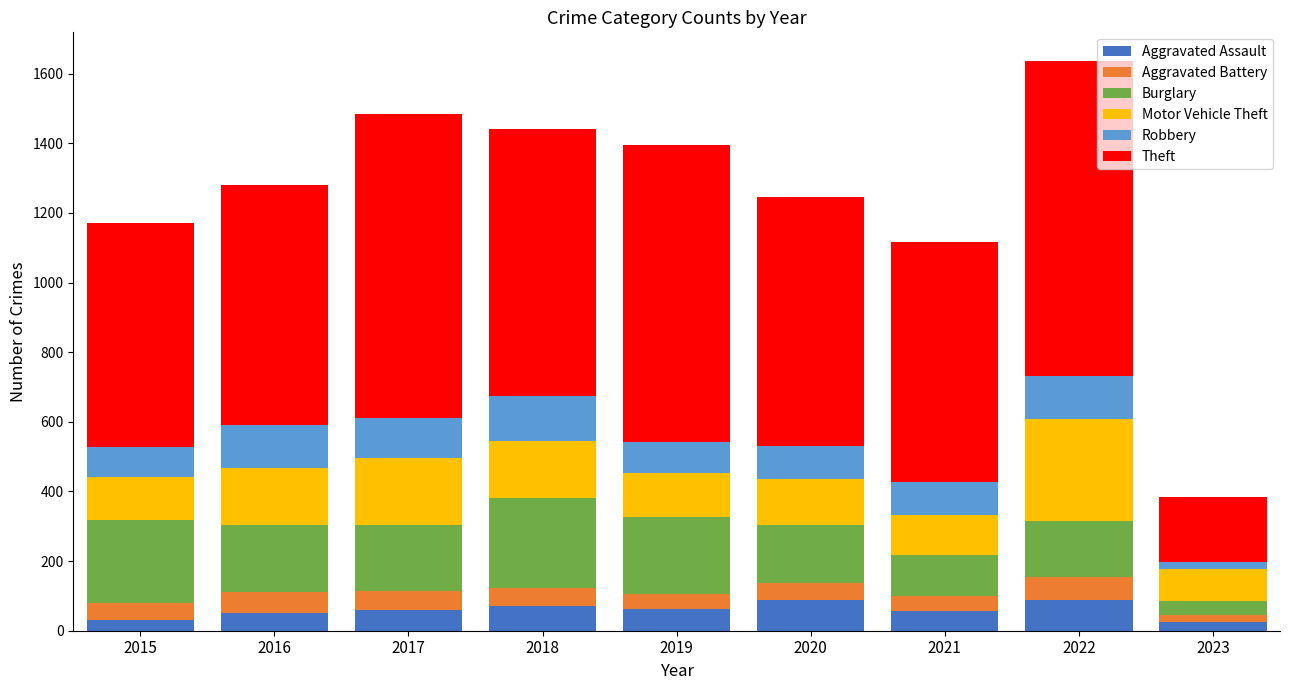

What is the total value across all series at 2021?

1117